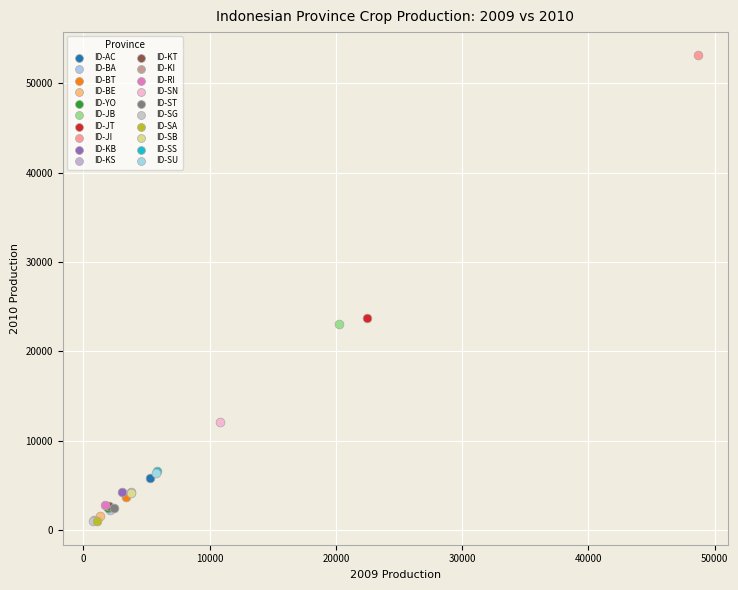

What are all the series names shown in the legend?

ID-AC, ID-BA, ID-BT, ID-BE, ID-YO, ID-JB, ID-JT, ID-JI, ID-KB, ID-KS, ID-KT, ID-KI, ID-RI, ID-SN, ID-ST, ID-SG, ID-SA, ID-SB, ID-SS, ID-SU